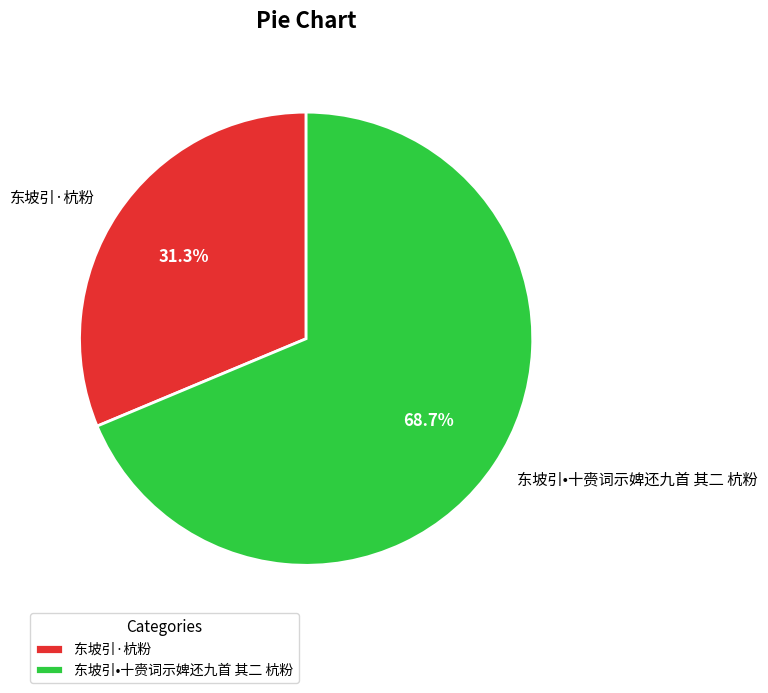

True or false: 东坡引•十赍词示婢还九首 其二 杭粉 accounts for 69% of the total.

True